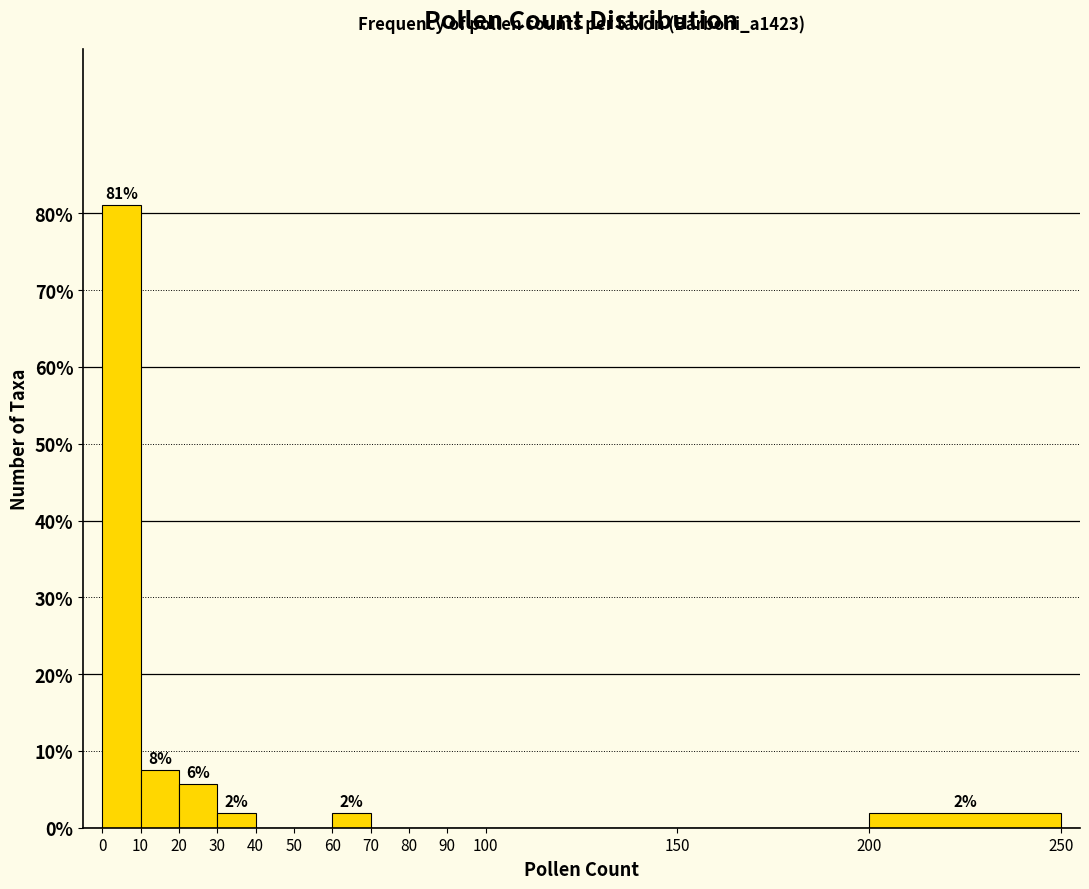

Over which range of the x-axis is the bar tallest?

0 to 10